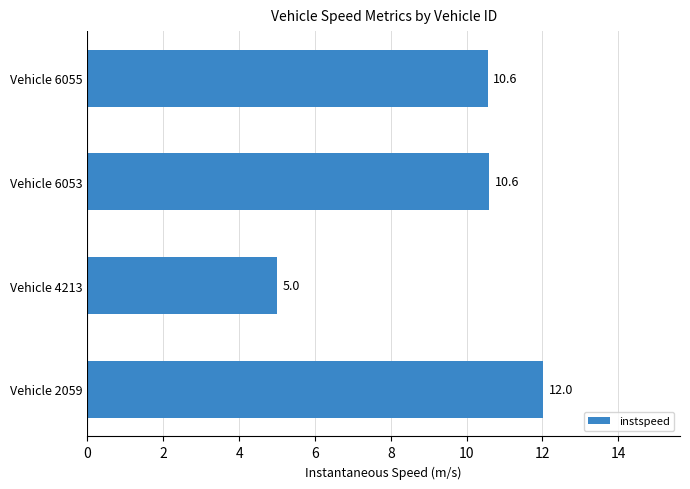

Reading bottom to top, what are all the values shown in this chart?

Vehicle 2059=12.0	Vehicle 4213=5.0	Vehicle 6053=10.6	Vehicle 6055=10.6